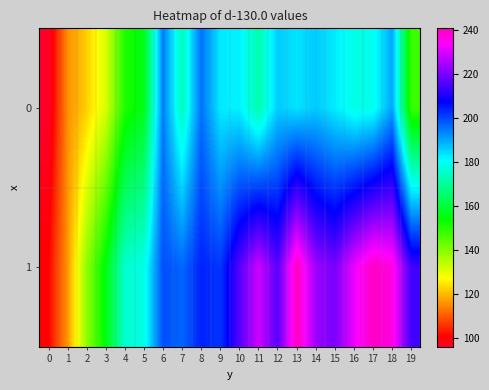

List the series in order of their overall mean, lowest first.

0, 1